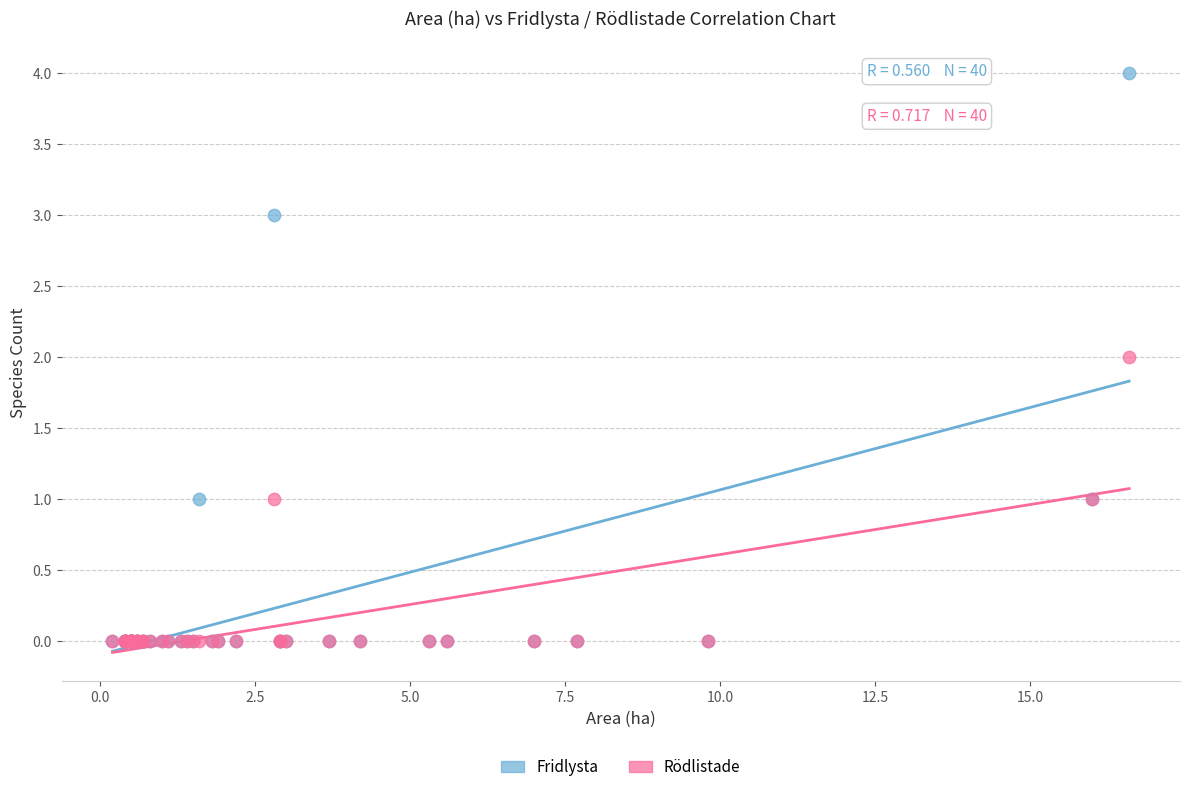

What are all the series names shown in the legend?

Fridlysta, Rödlistade